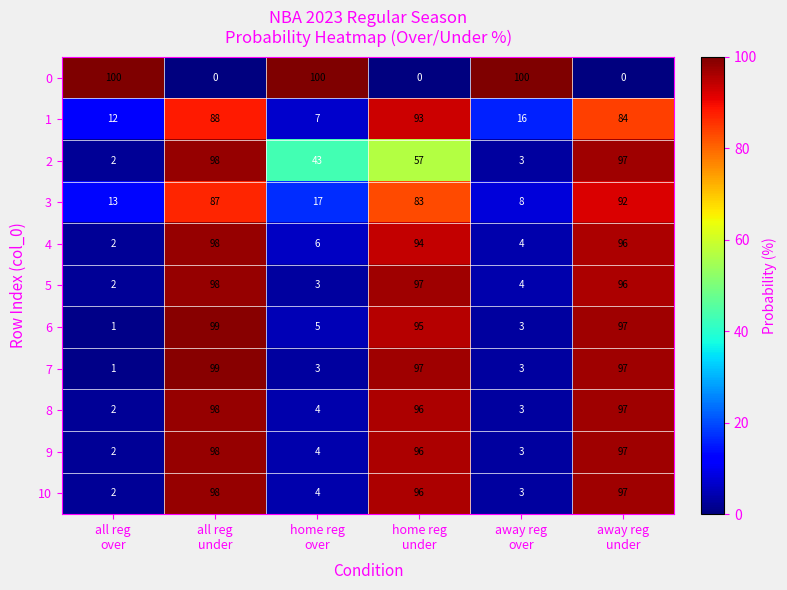

Between all reg
over and home reg
under, which series saw the biggest shift?

0